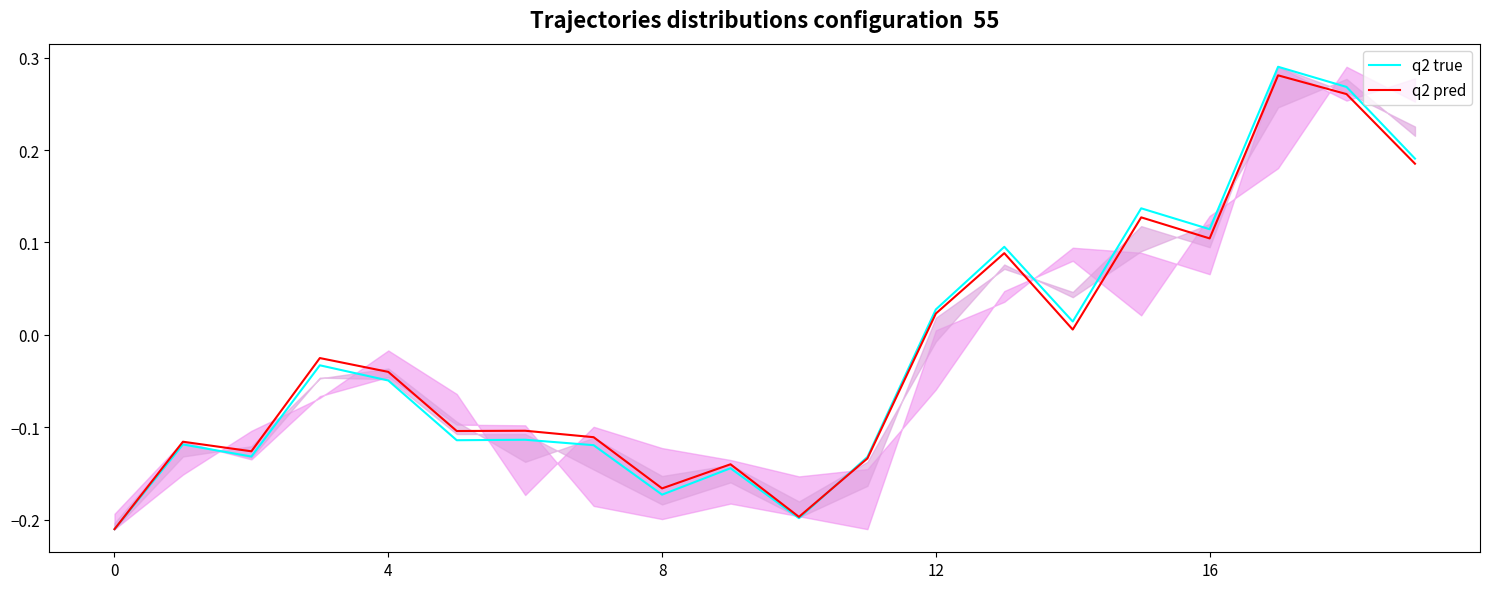

What is the approximate value of q2 true at 8?

-0.2